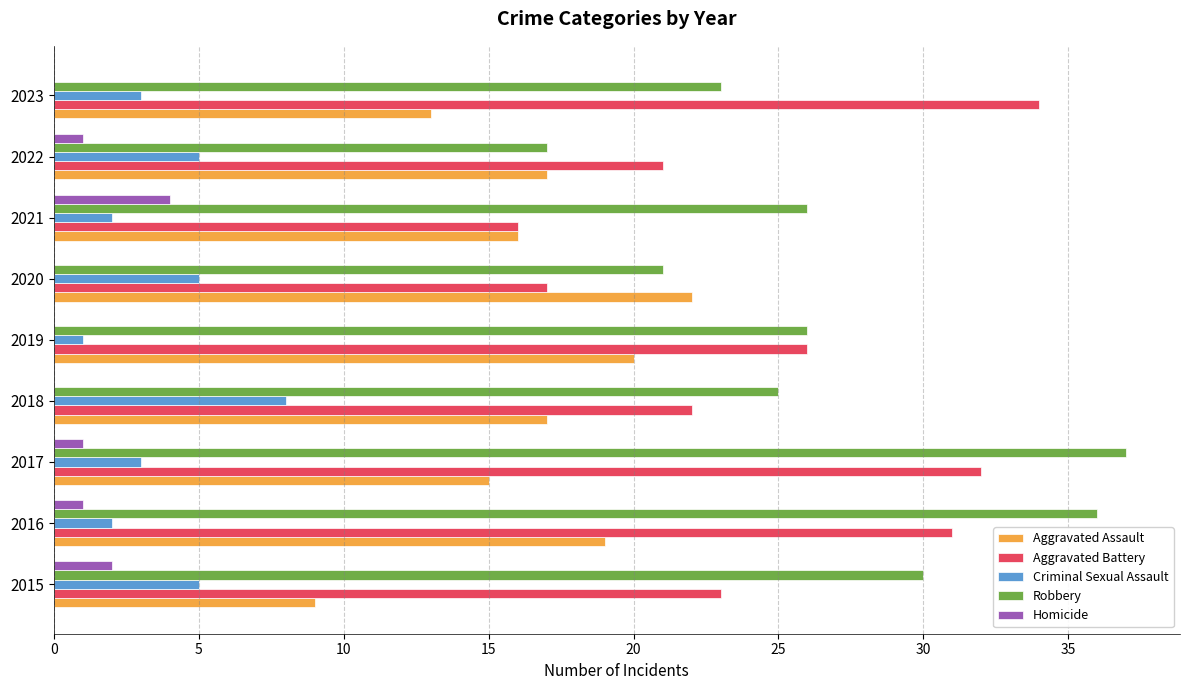

Which series has the widest spread of values?

Robbery